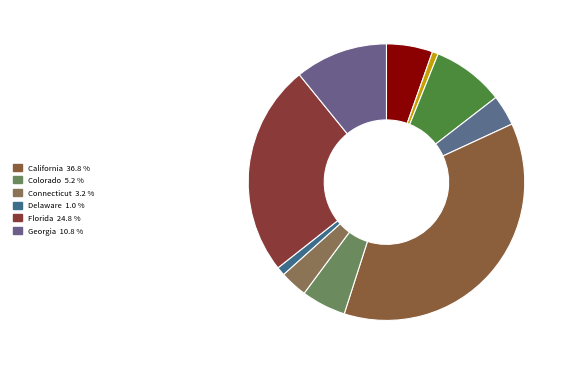

Count the number of slices in the pie.

10